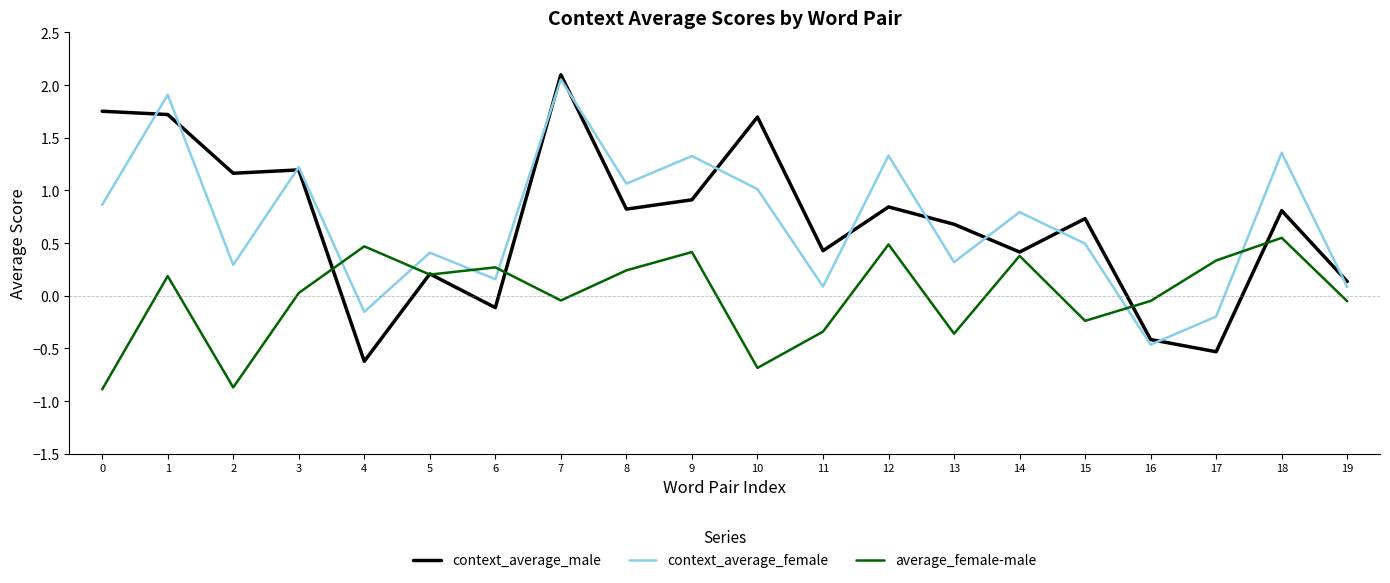

How many values in average_female-male are below zero?

9